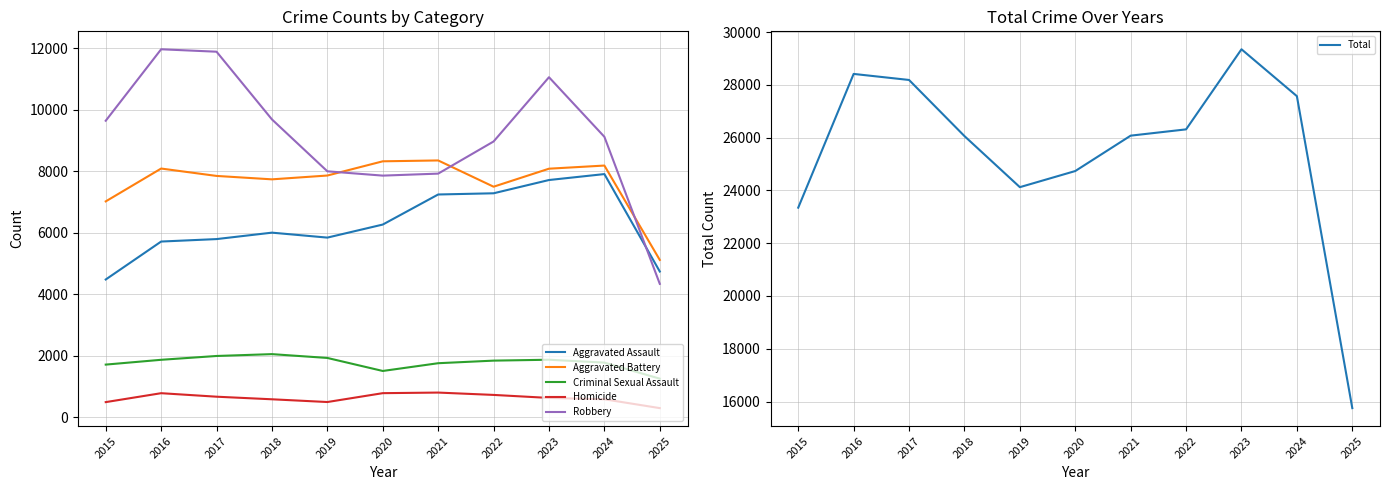

Which series has the largest range (max minus min)?

Total